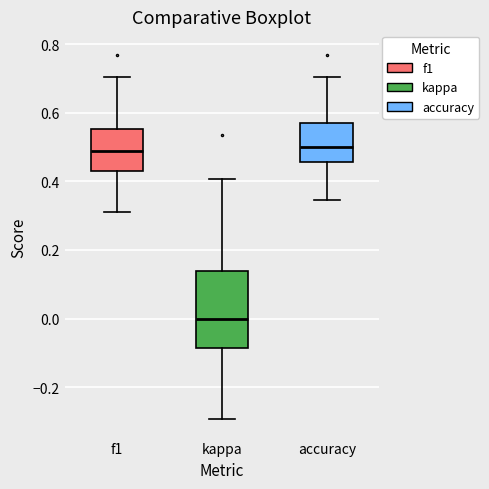

Which box's median line is the lowest?

kappa